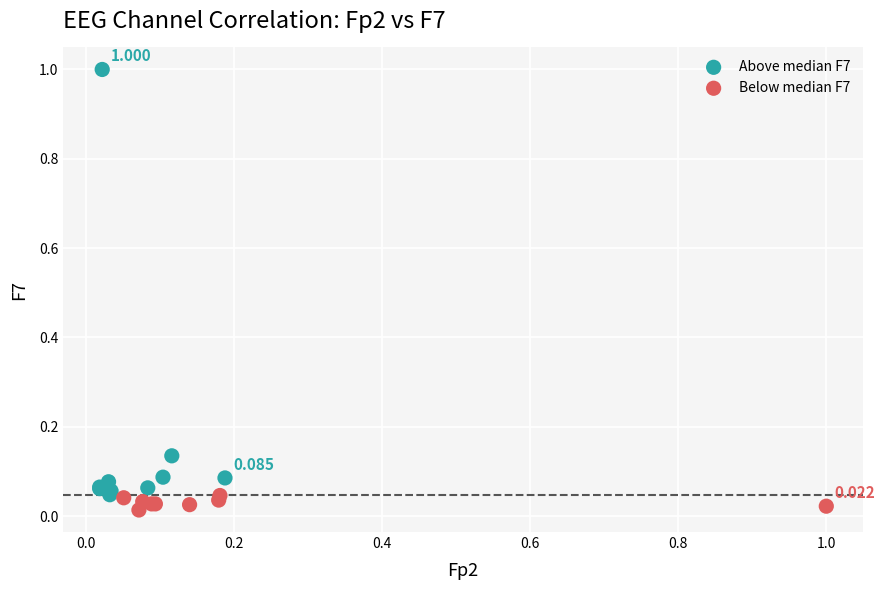

Which series reaches the minimum Y coordinate?

Below median F7